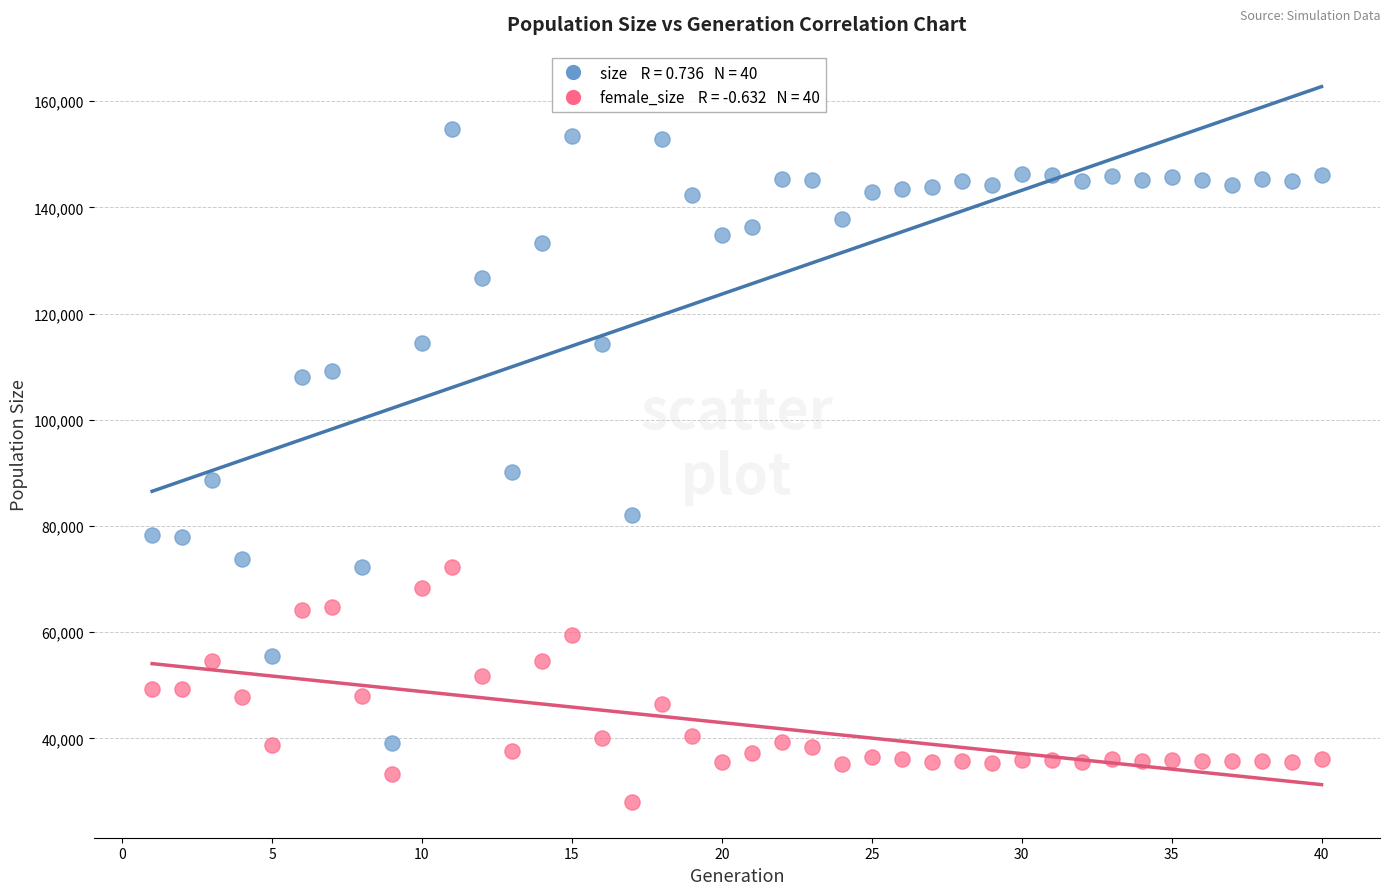

Across all data points, what is the range of X values (max minus min)?

39